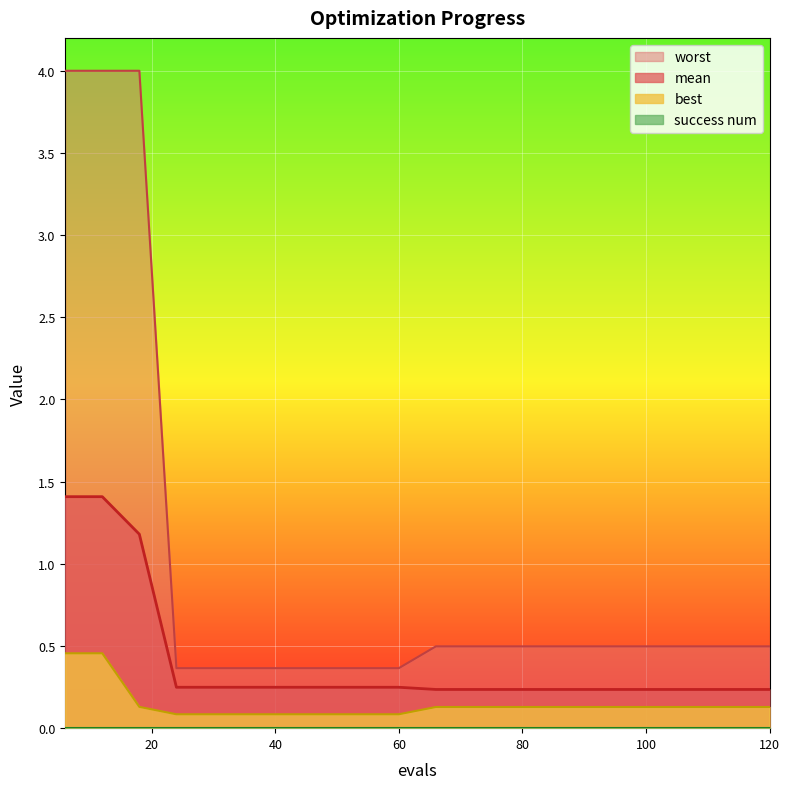

True or false: best and worst intersect in this chart.

False